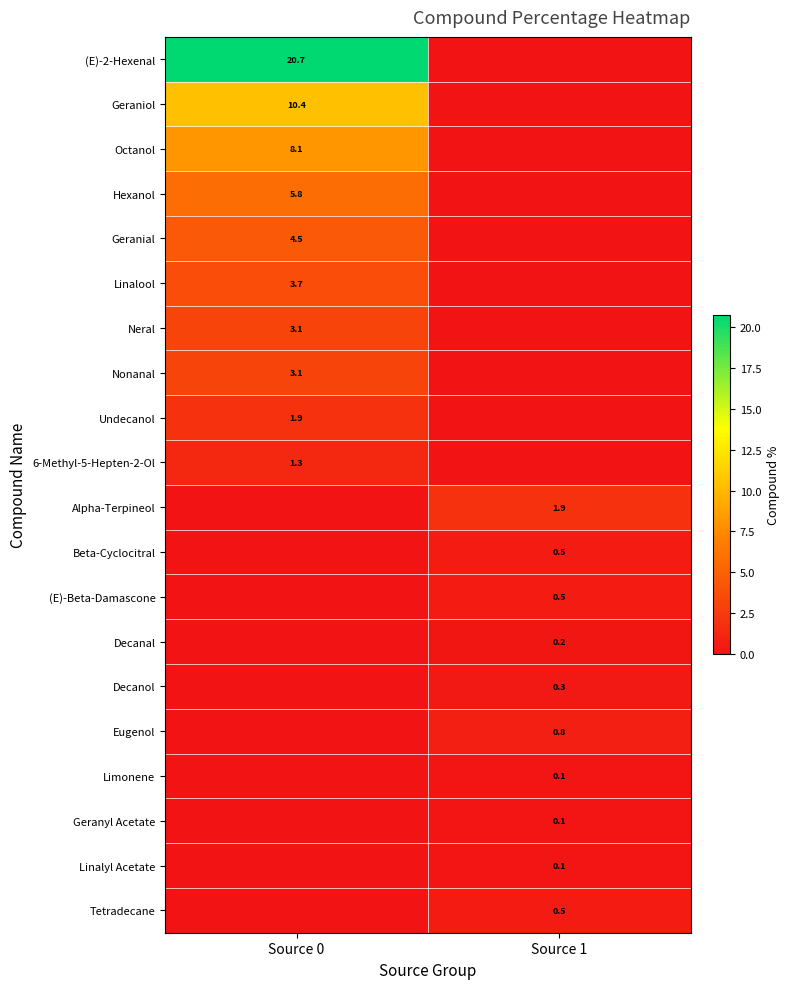

The 6-Methyl-5-Hepten-2-Ol series shows 1.3 at Source 0. True or false?

True